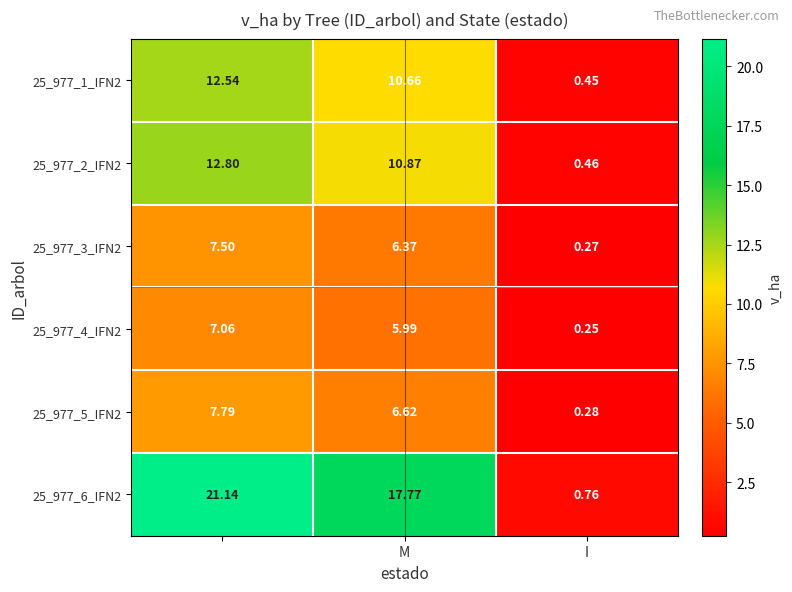

Is the value of 25_977_5_IFN2 at M greater than the value of 25_977_6_IFN2 at M?

No